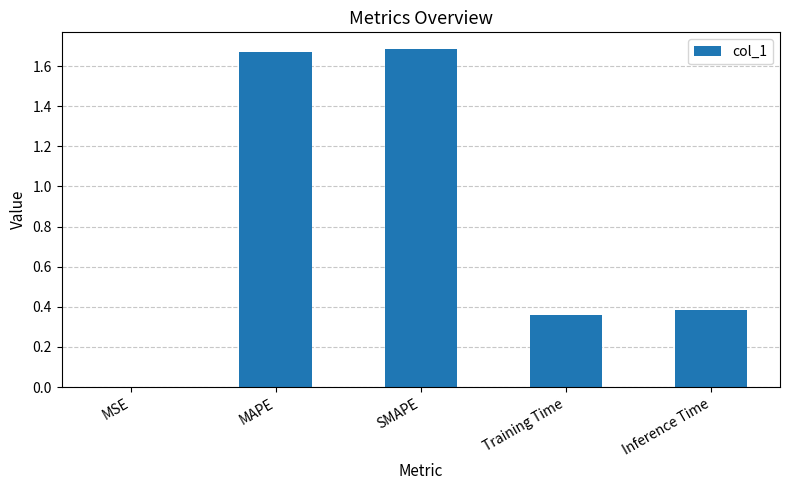

The value at MSE is 0.0. True or false?

True